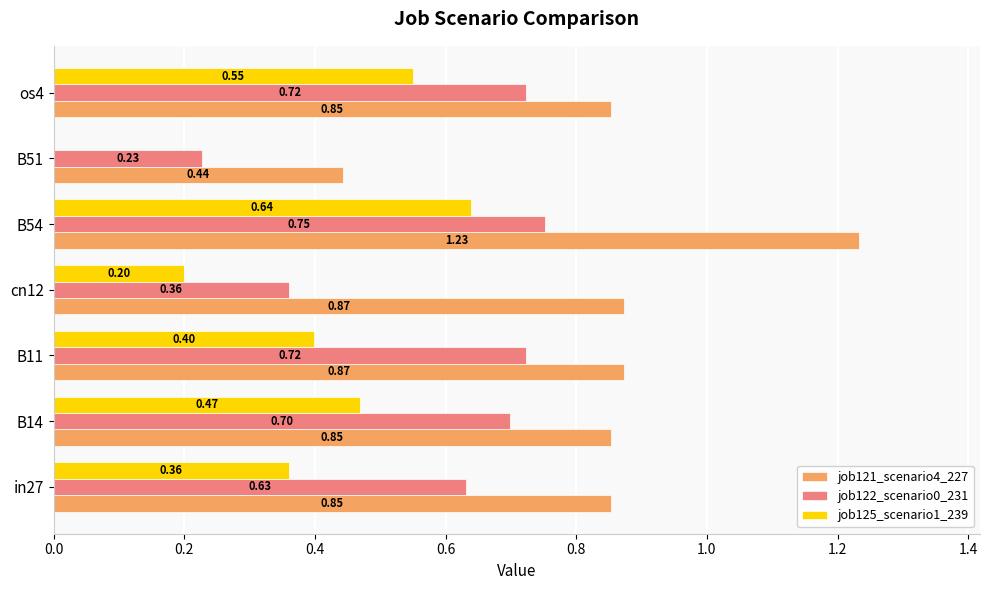

Which series has the widest spread of values?

job121_scenario4_227